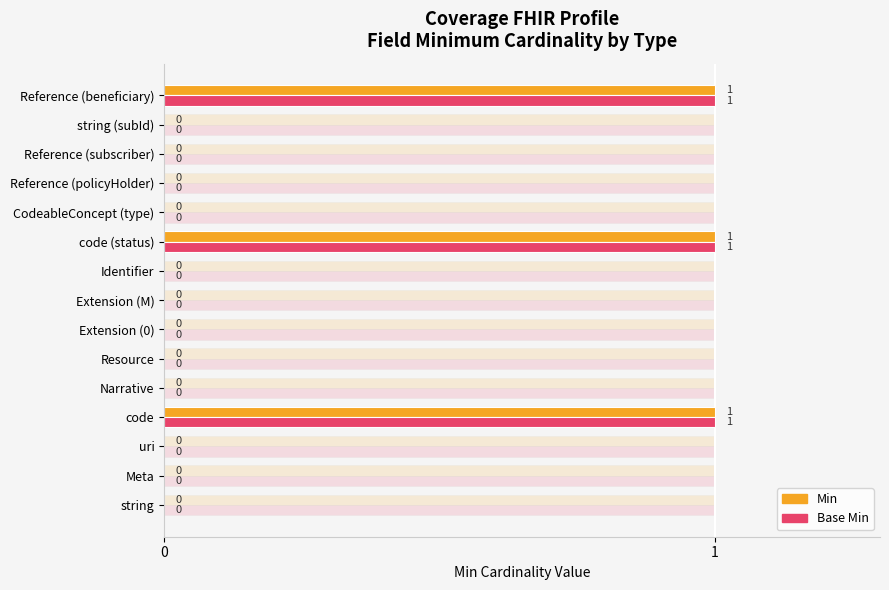

Reading left to right, extract all data points from this chart.

Min: 0	0	0	1	0	0	0	0	0	1	0	0	0	0	1
Base Min: 0	0	0	1	0	0	0	0	0	1	0	0	0	0	1